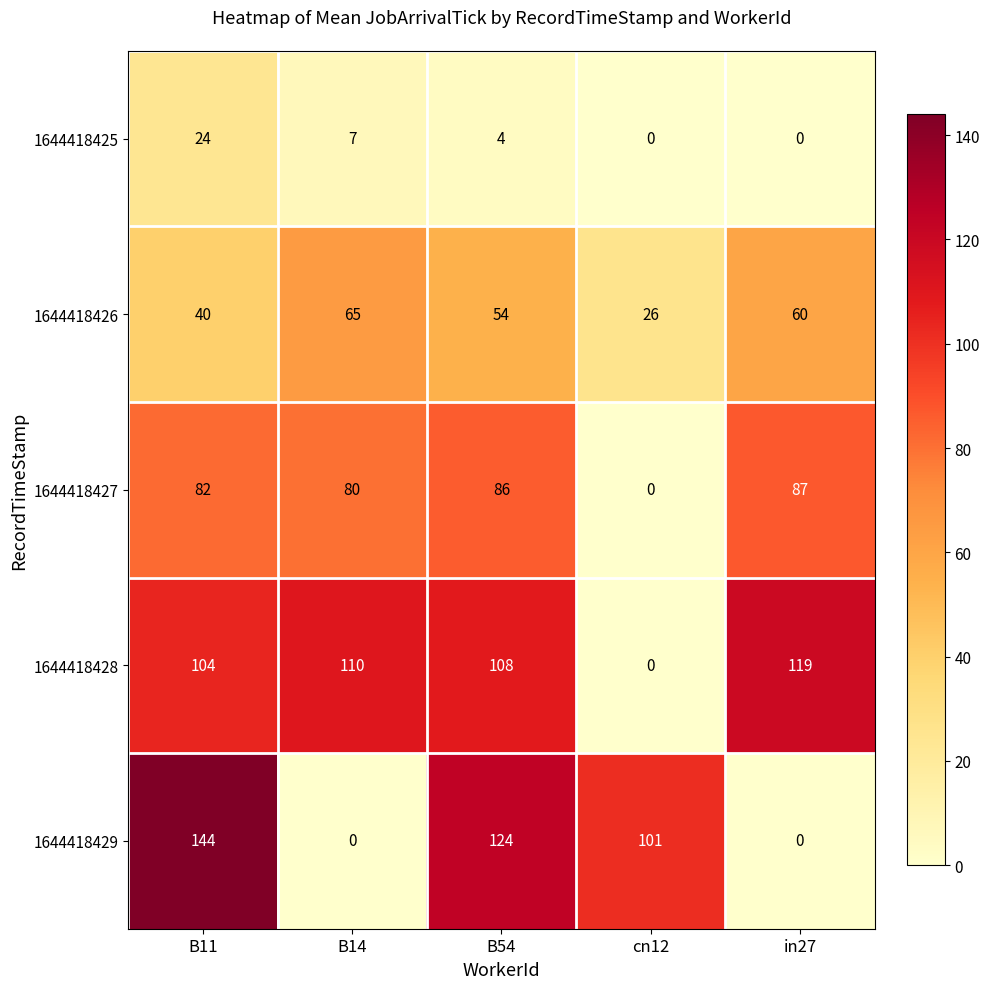

Between B54 and in27, which series saw the biggest shift?

1644418429